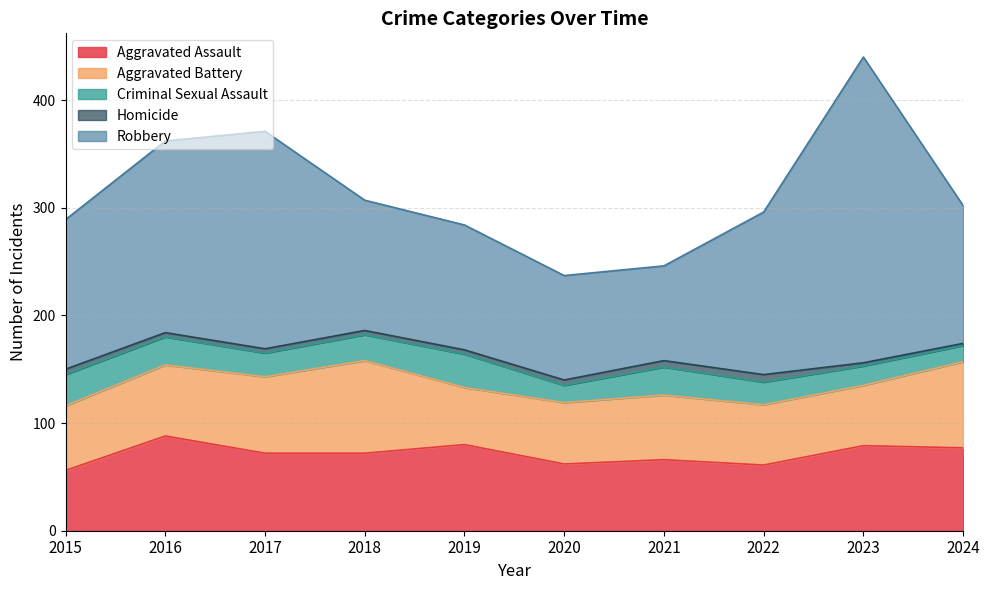

True or false: Homicide and Criminal Sexual Assault intersect in this chart.

False